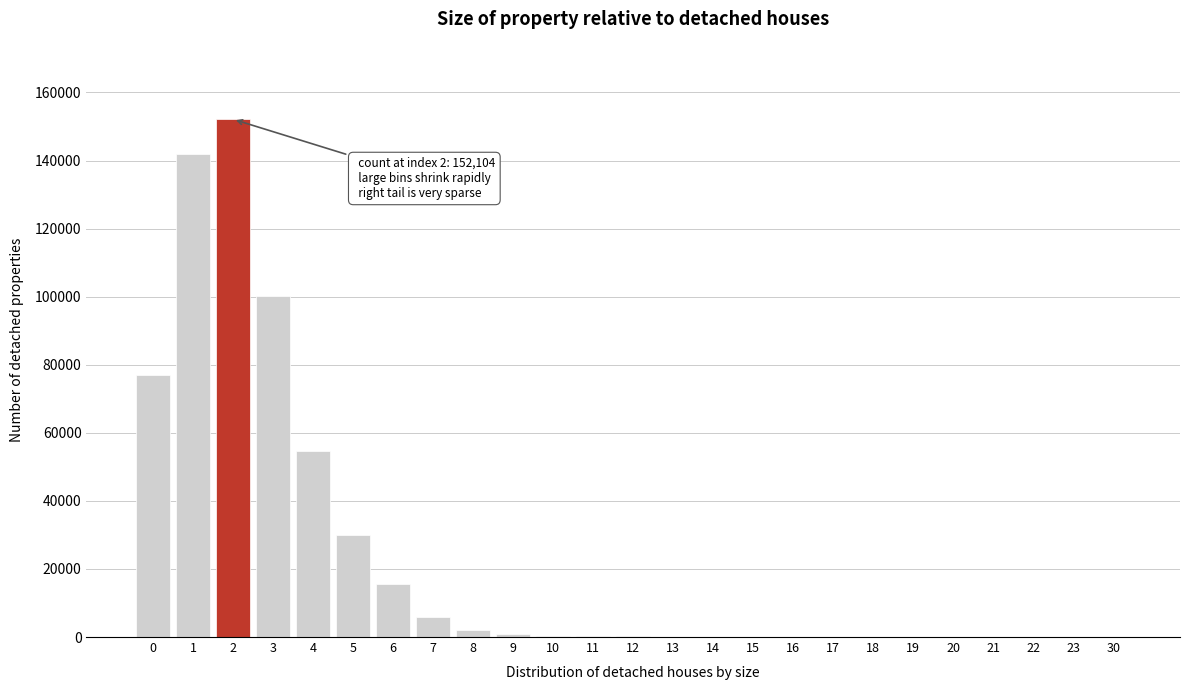

What is the sum of all values?

581250